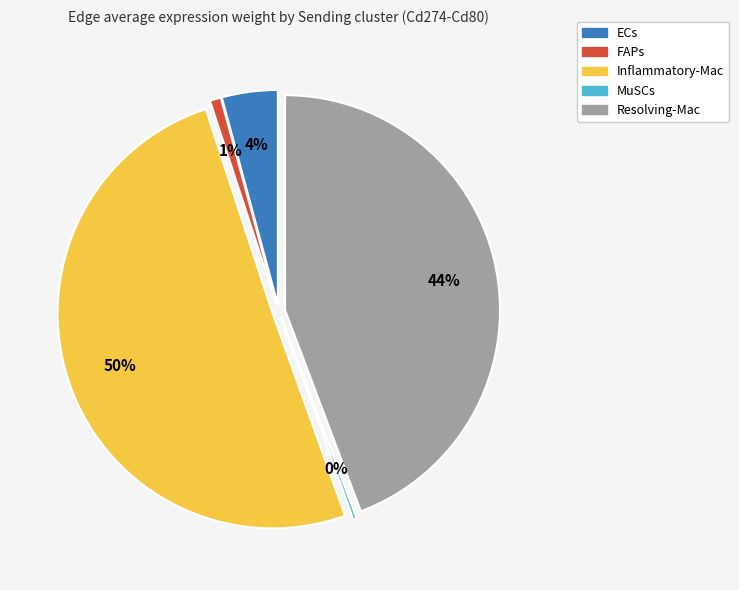

Which category has the biggest portion of the pie?

Inflammatory-Mac